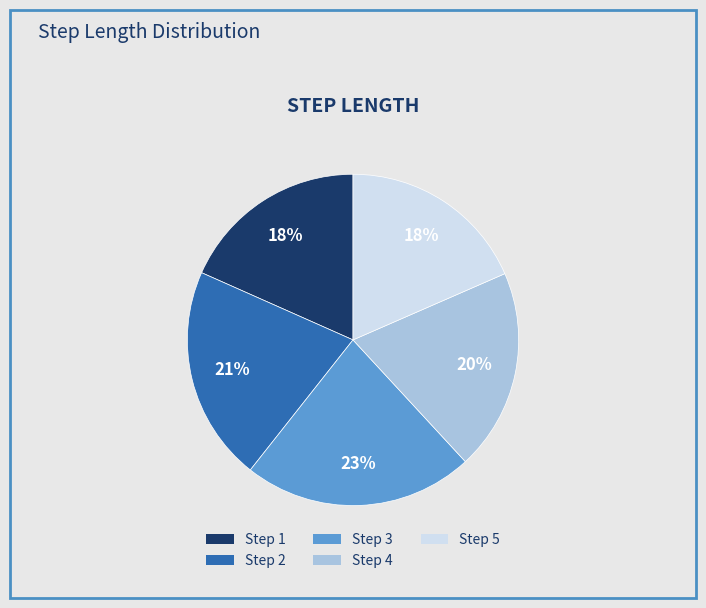

Is the sum of Step 3 and Step 5 greater than half?

No